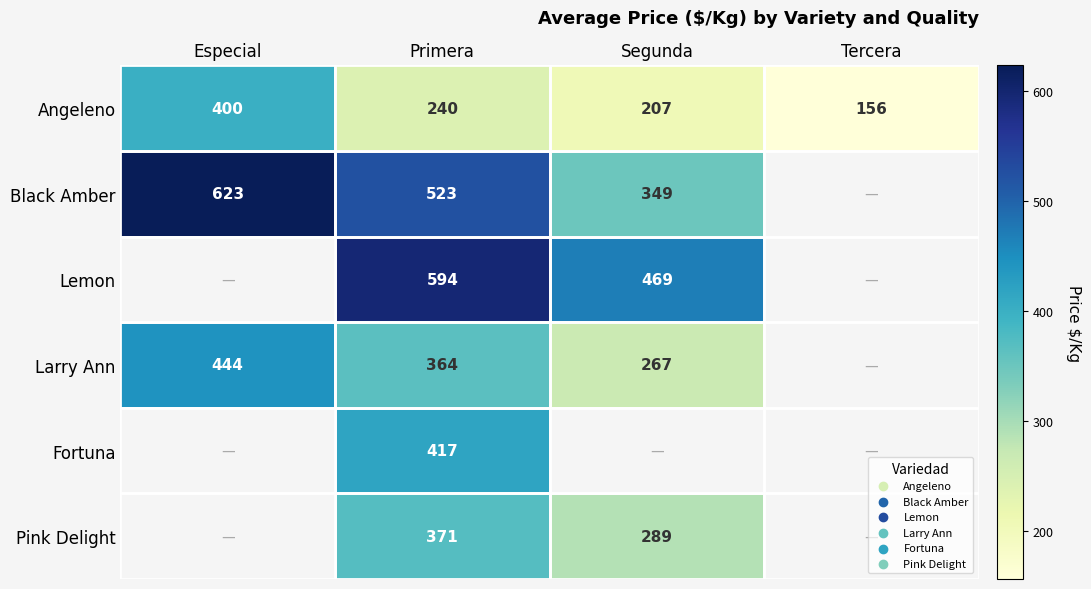

What is the total value across all series at Primera?

2509